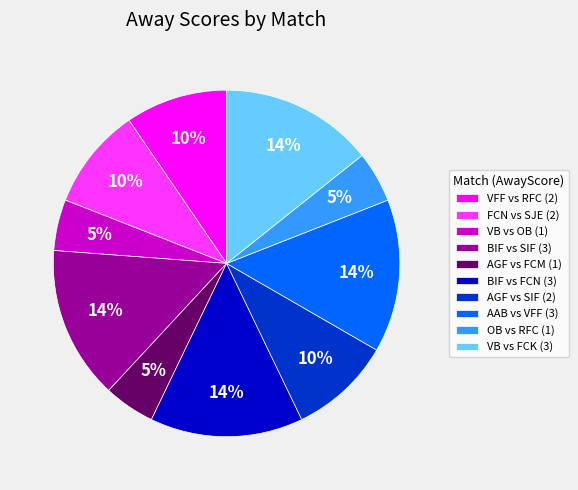

How many segments does this pie chart have?

10